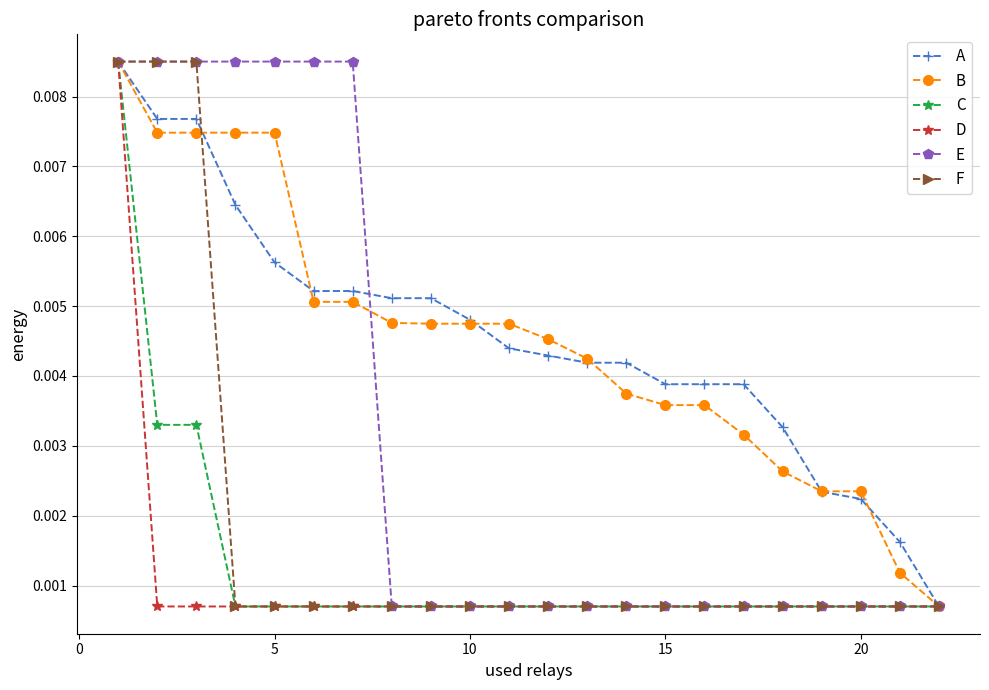

What are all the series names shown in the legend?

A, B, C, D, E, F